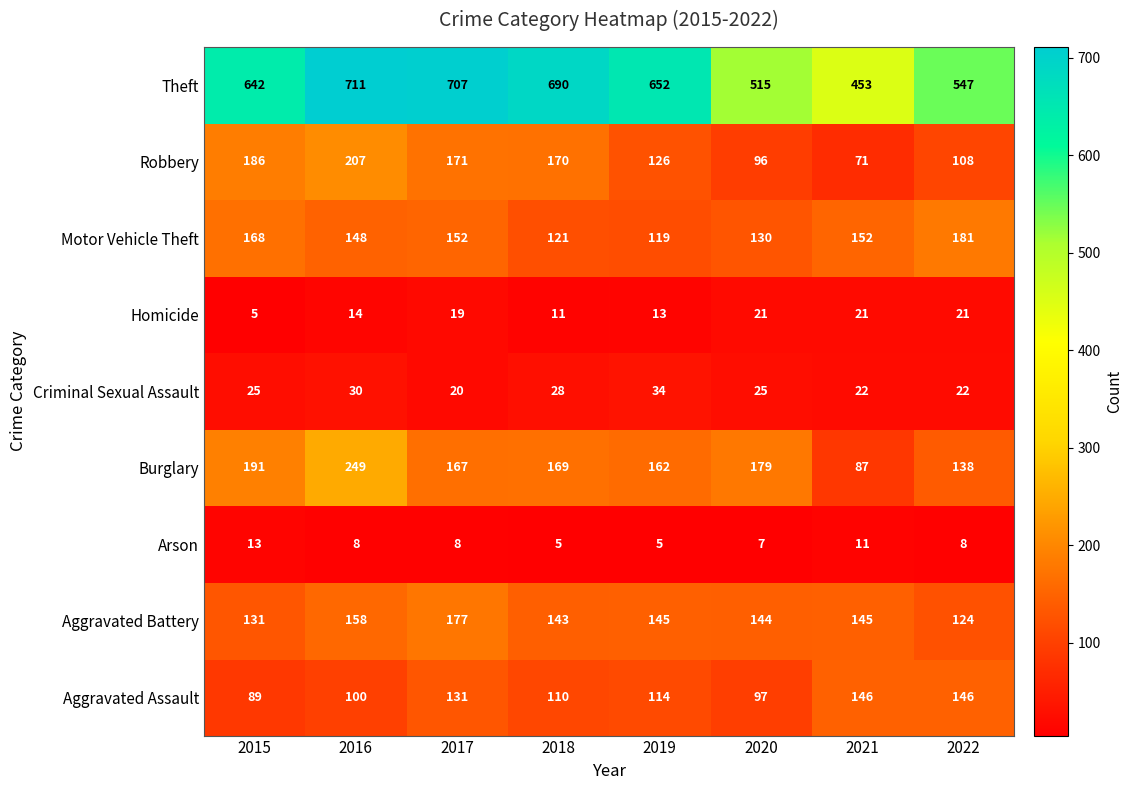

At how many categories does at least one series exceed 305?

8